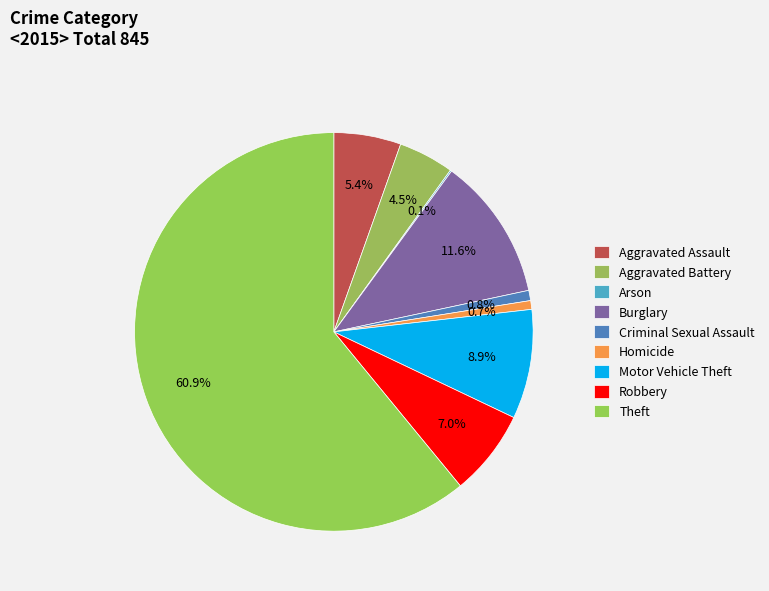

True or false: Burglary accounts for 24% of the total.

False